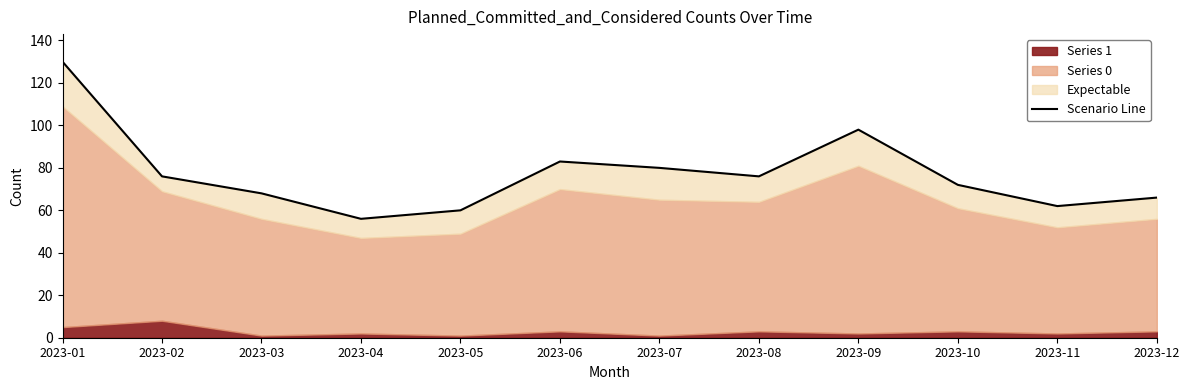

What is the value of the 8th point from the left?

76